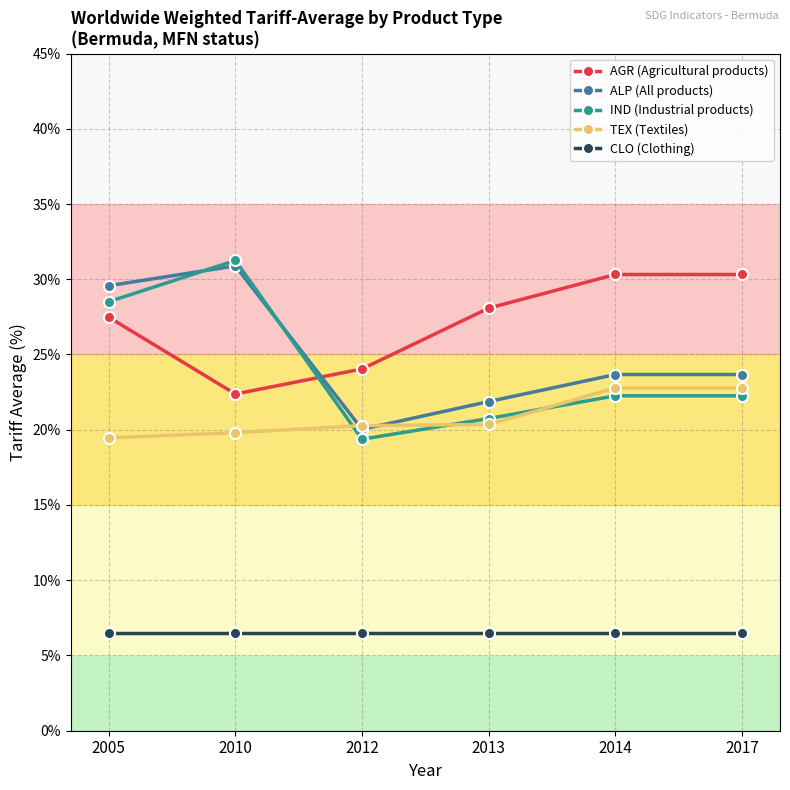

The value of CLO (Clothing) at 2012 is 6.5. True or false?

True